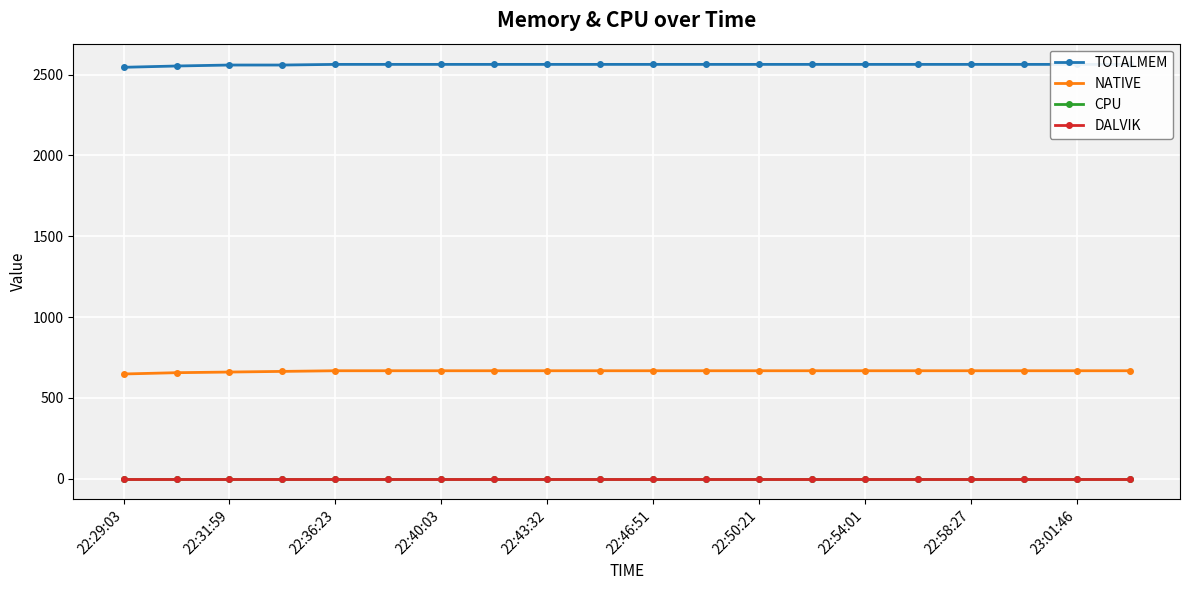

What is the difference between the maximum and second lowest values in the NATIVE series?

12